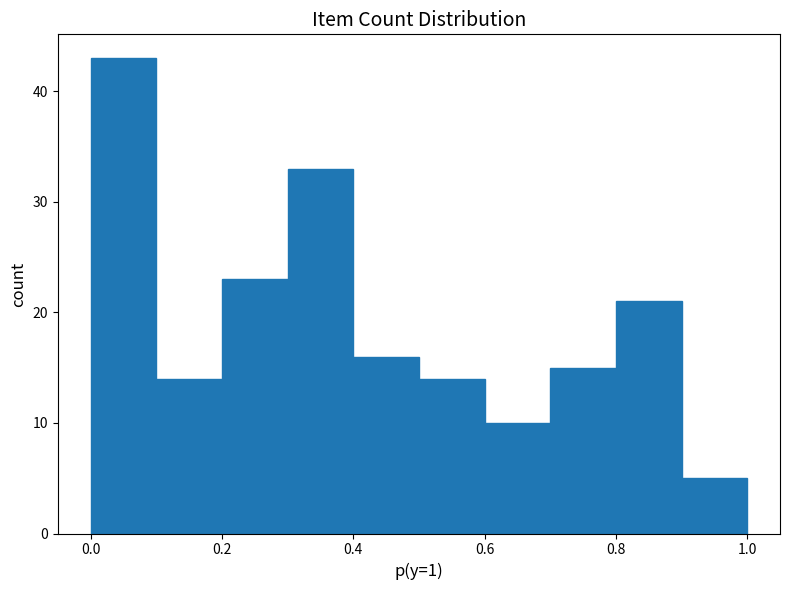

Reading left to right, transcribe this chart: for each bar, give the range it covers on the x-axis and its height. The values are not printed on the chart, so give them approximately, as read against the axis.

0.0 to 0.1: 43
0.1 to 0.2: 14
0.2 to 0.3: 23
0.3 to 0.4: 33
0.4 to 0.5: 16
0.5 to 0.6: 14
0.6 to 0.7: 10
0.7 to 0.8: 15
0.8 to 0.9: 21
0.9 to 1.0: 5